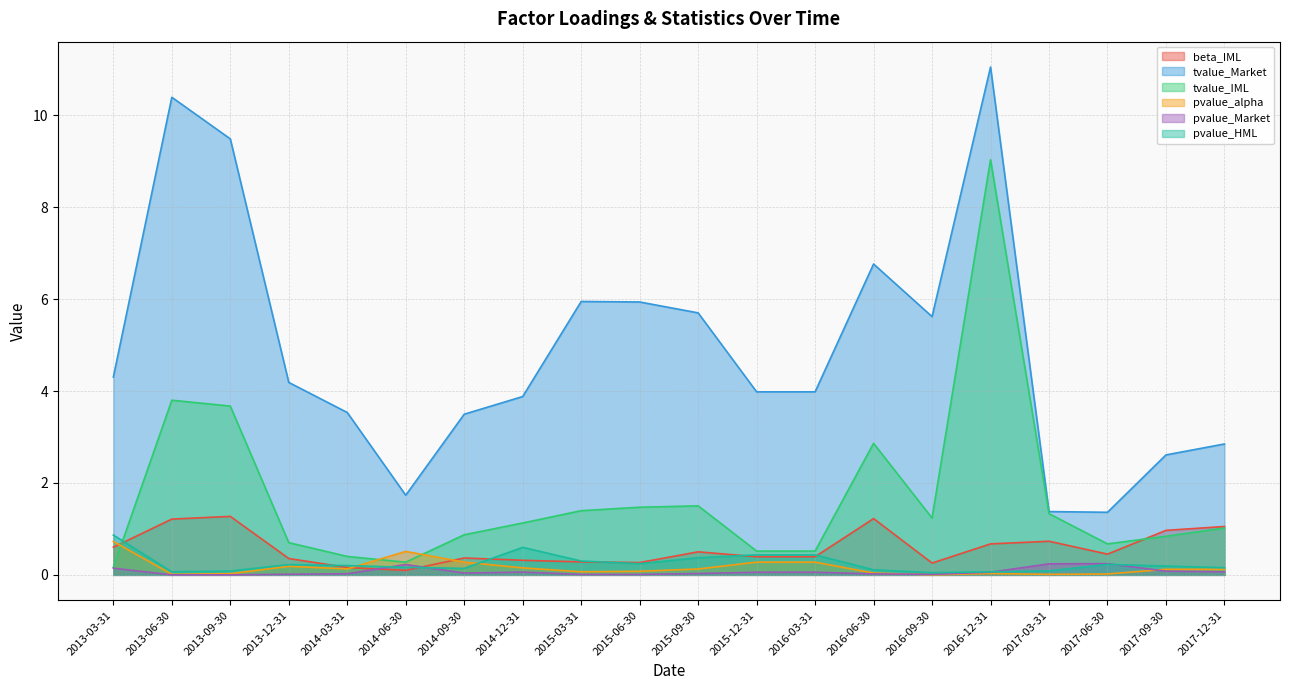

Between which two adjacent categories do pvalue_HML and beta_IML first intersect?

2013-03-31 and 2013-06-30